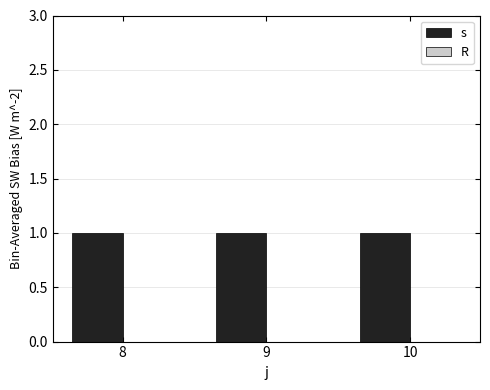

Reading left to right, transcribe all the data shown in this chart.

s: 8=1	9=1	10=1
R: 8=0	9=0	10=0